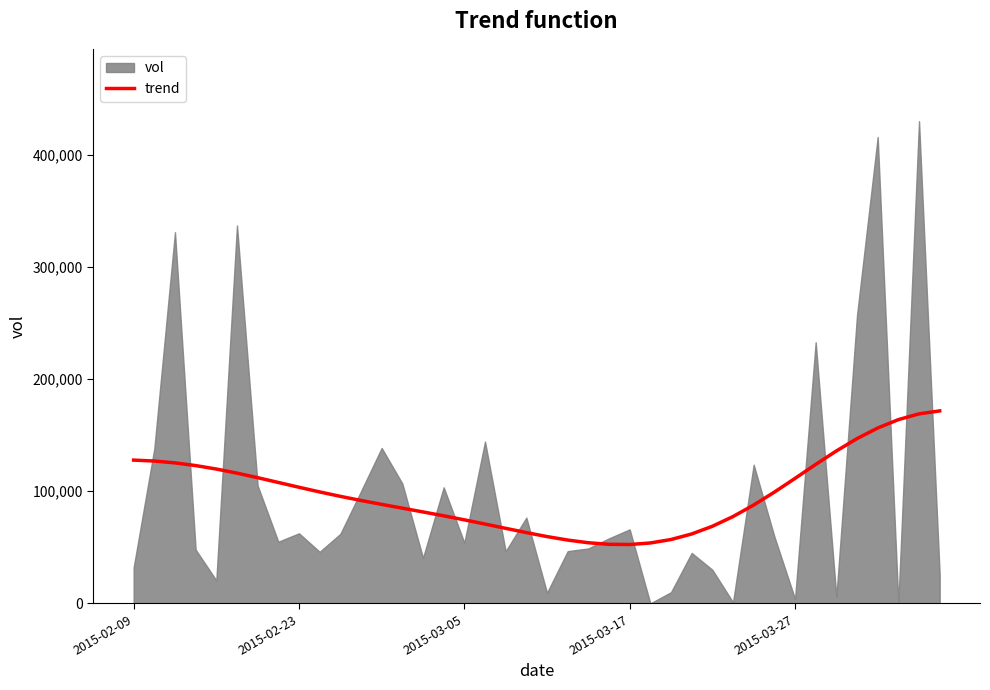

Where is the data nearest to the value 112084?

6